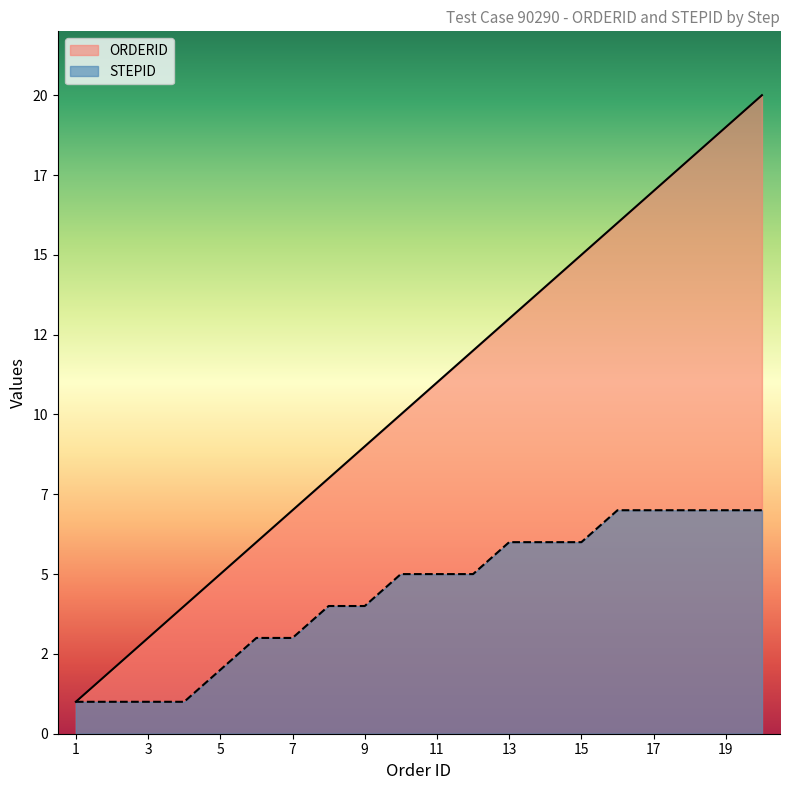

True or false: STEPID has more than 1 interior local peaks.

False